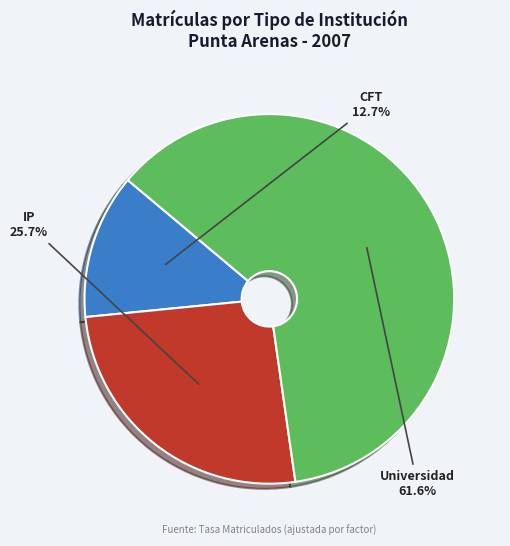

Is there any slice that represents more than half of the pie?

Yes